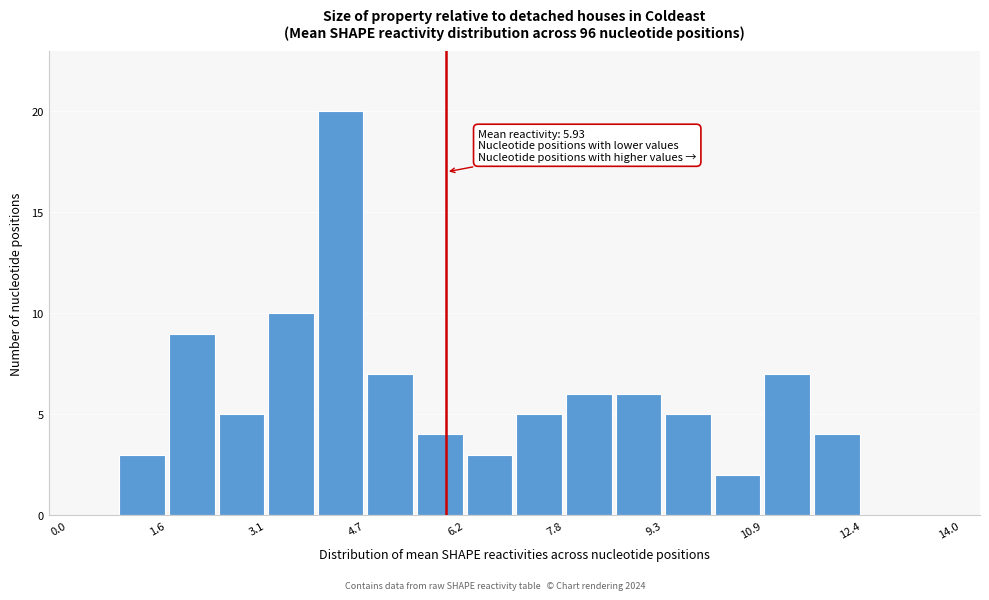

Around what value on the x-axis is the tallest bar? Give the approximate position of its centre, as read against the axis.

4.2